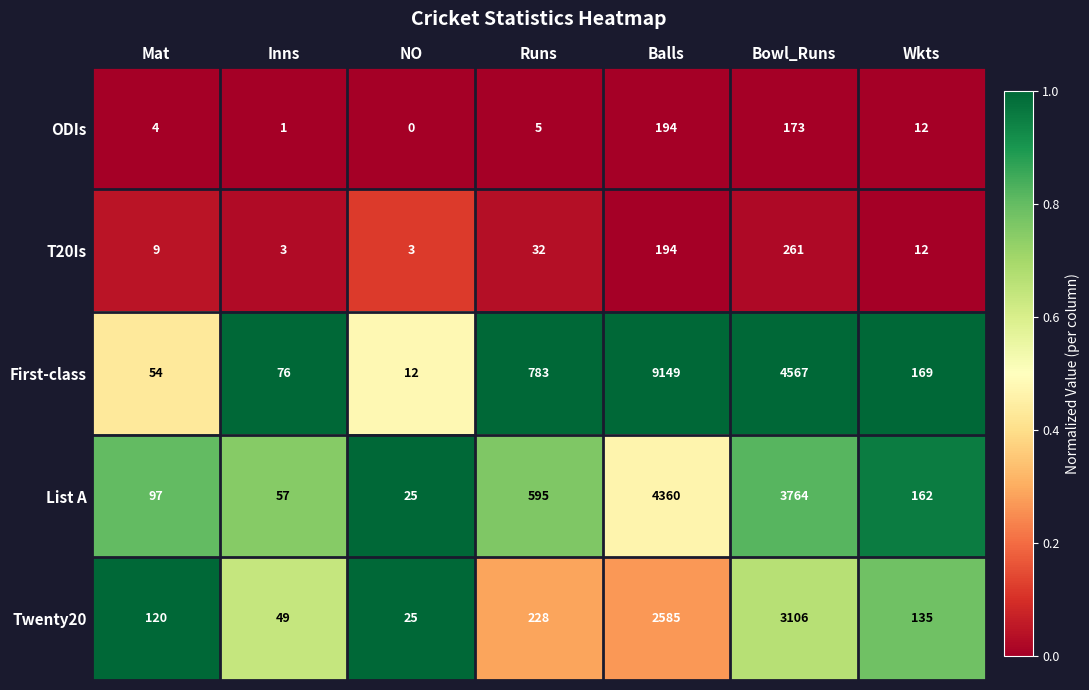

What is the greatest value displayed?

9149